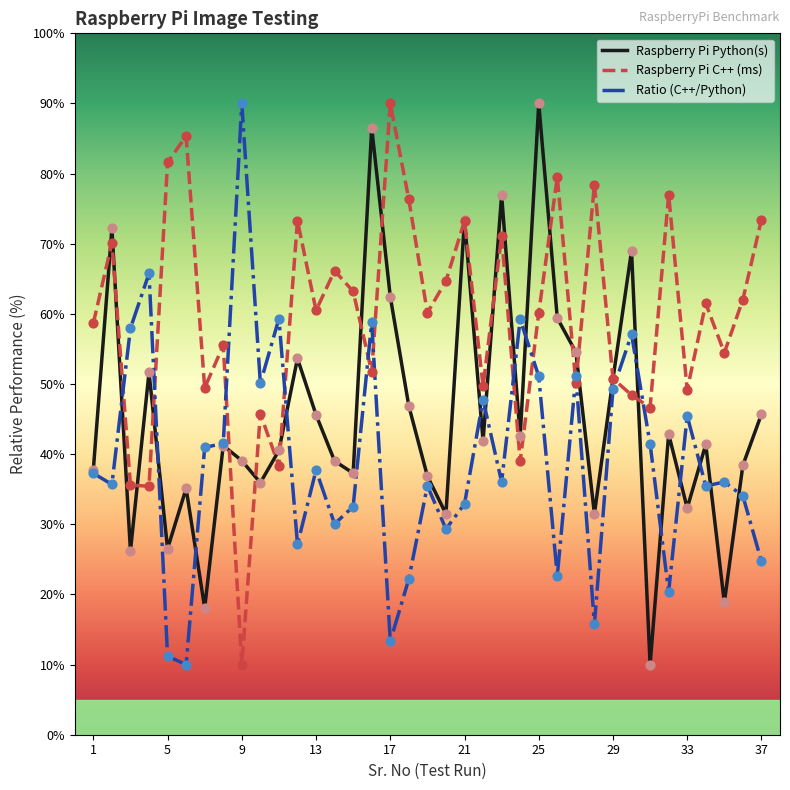

What is the maximum value shown in the chart?

90.0